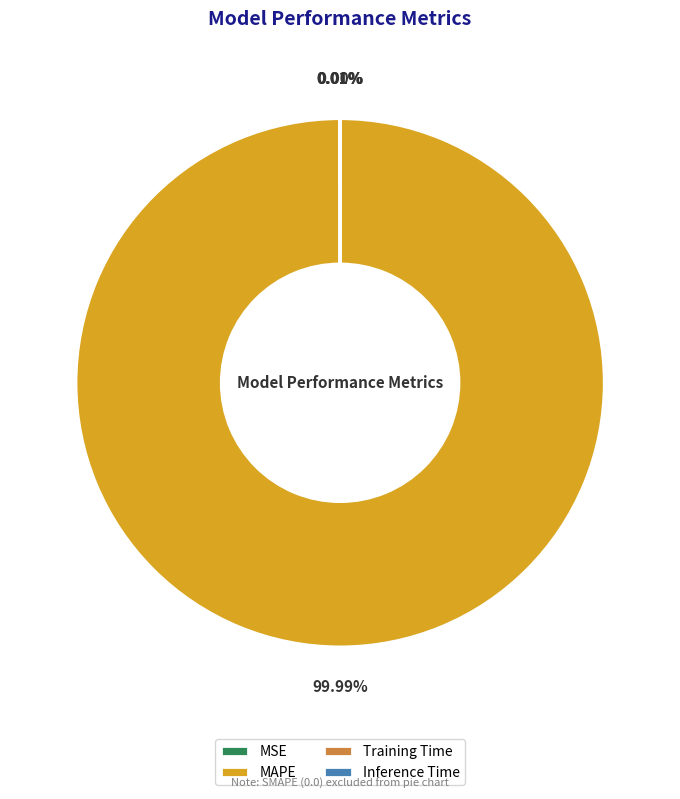

True or false: MAPE accounts for 100% of the total.

True